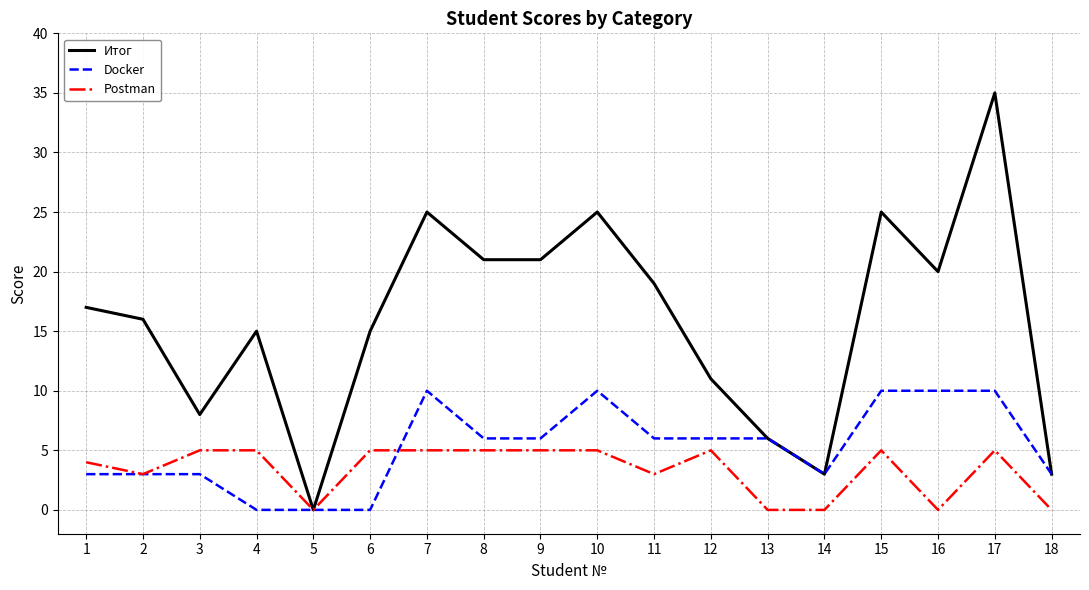

What is the highest value of the Итог series?

35